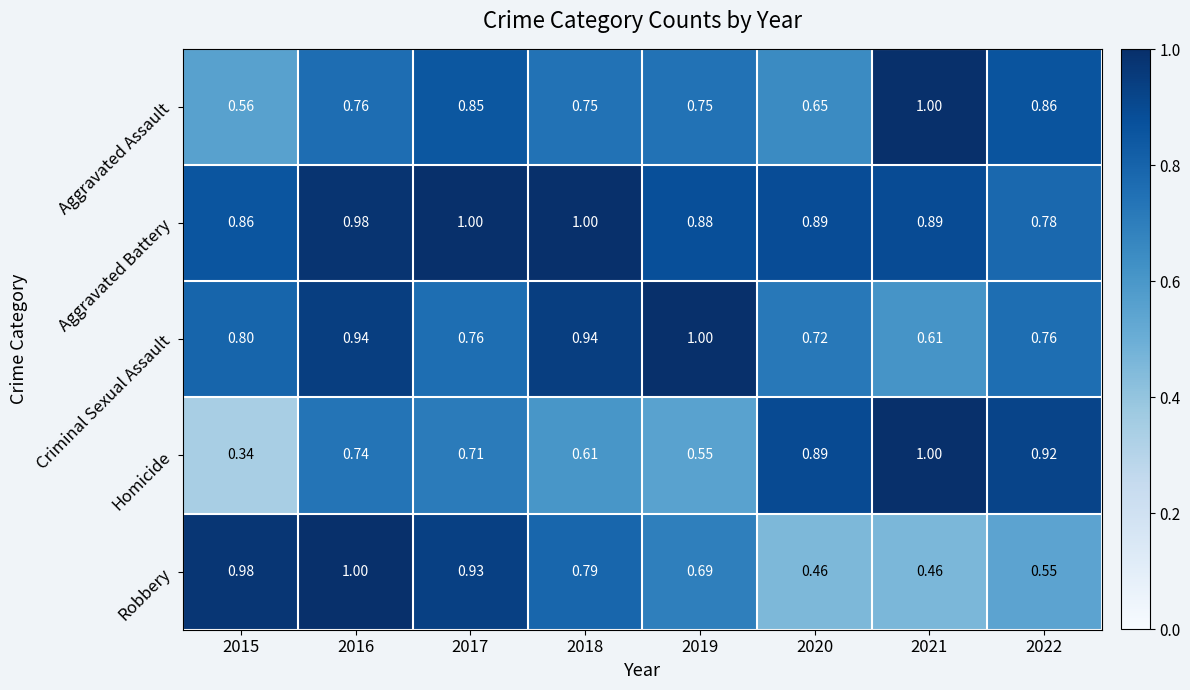

Rank the series at 2022 from highest to lowest value.

Homicide, Aggravated Assault, Aggravated Battery, Criminal Sexual Assault, Robbery